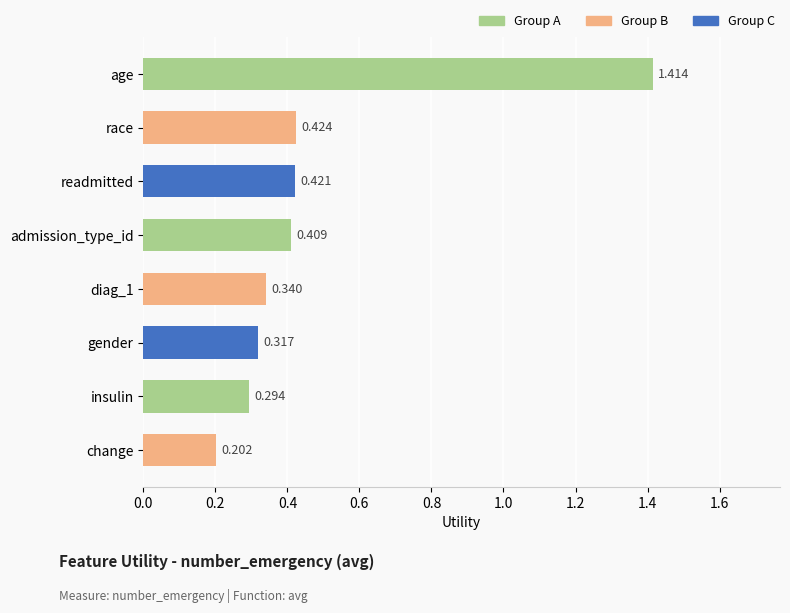

Which has a higher value, admission_type_id or readmitted?

readmitted